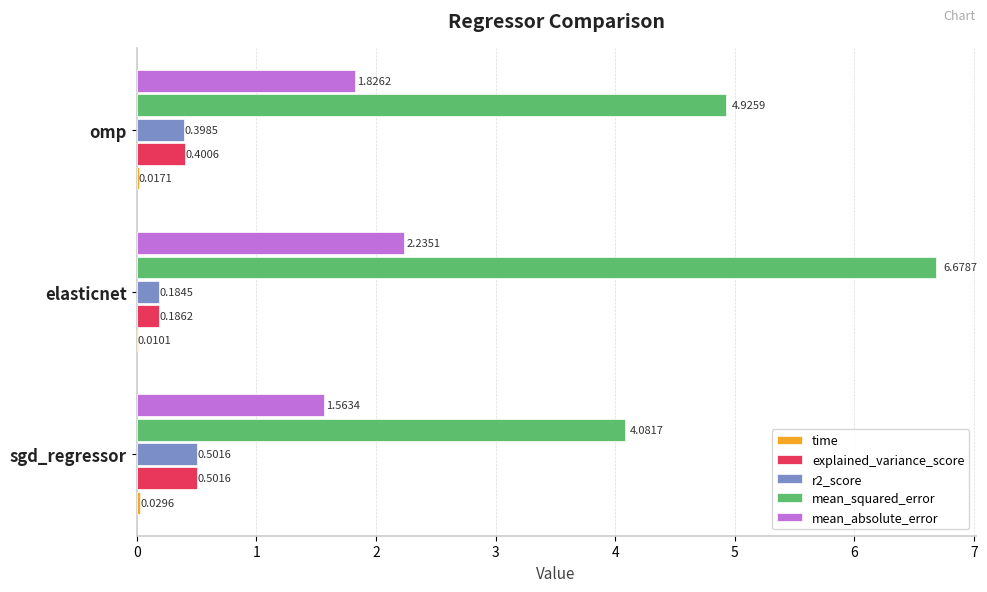

How many data points does each series have?

3